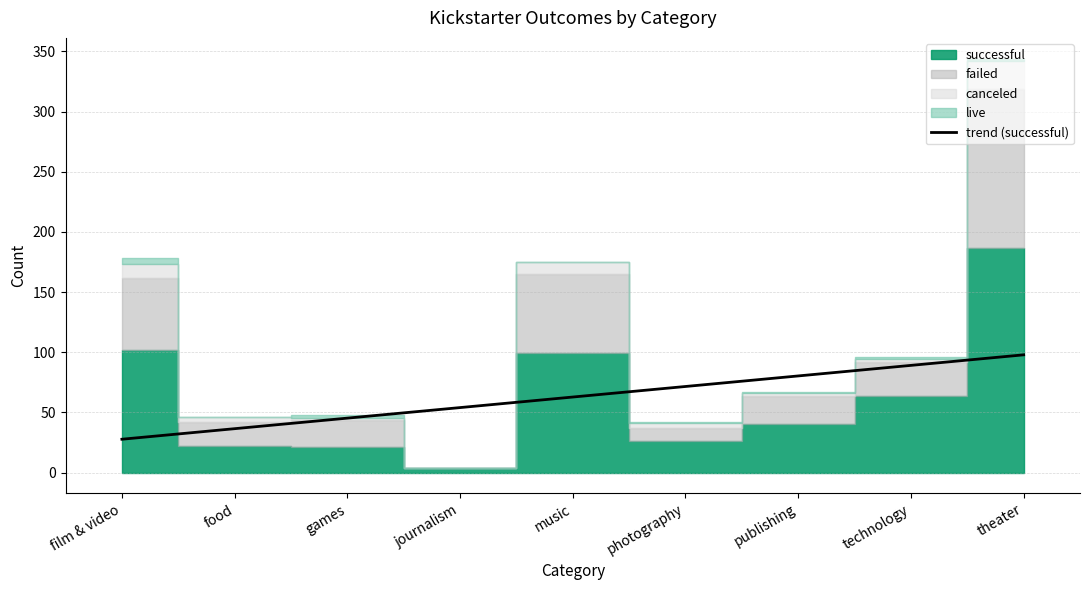

The value at music is 62.8. True or false?

True